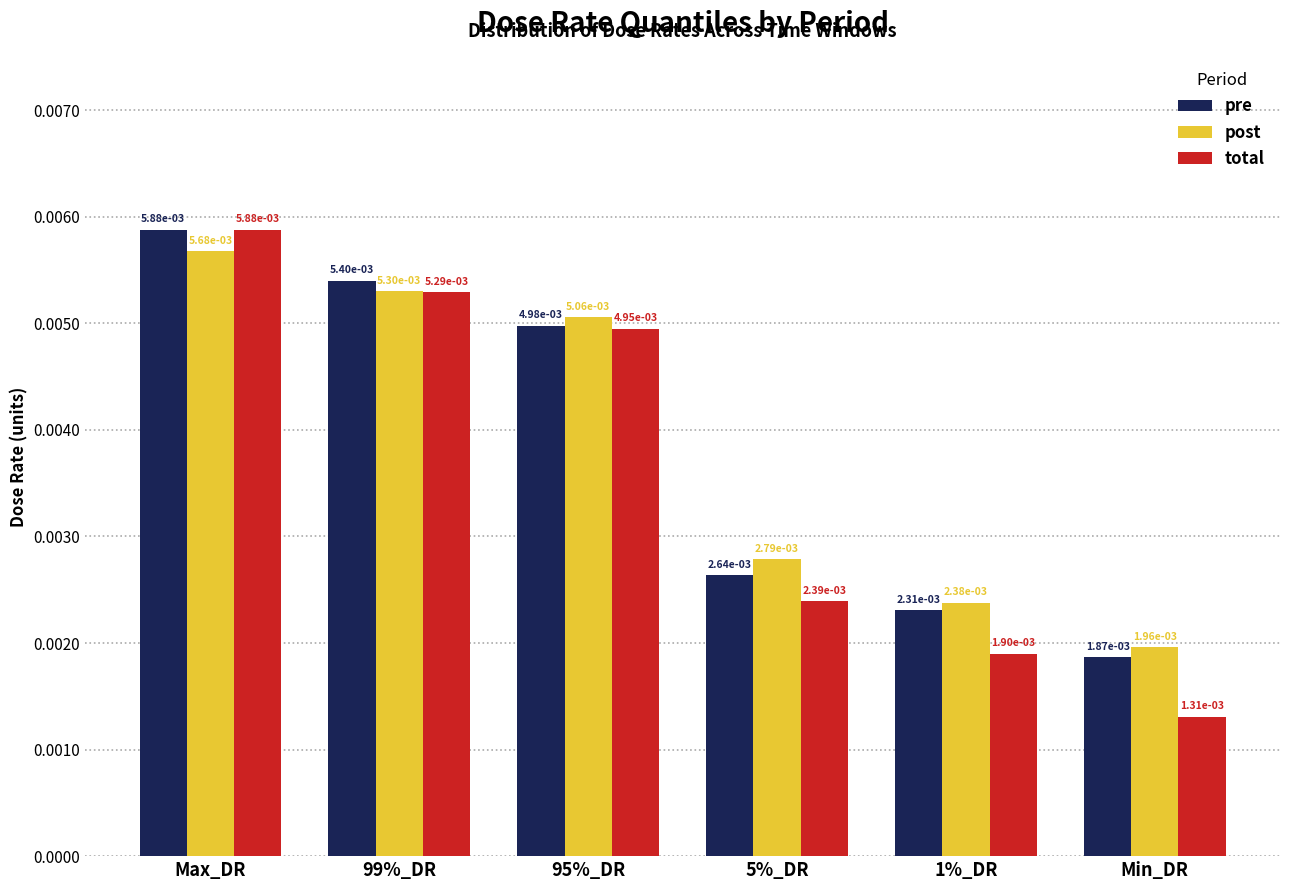

How many bars are there in total?

18